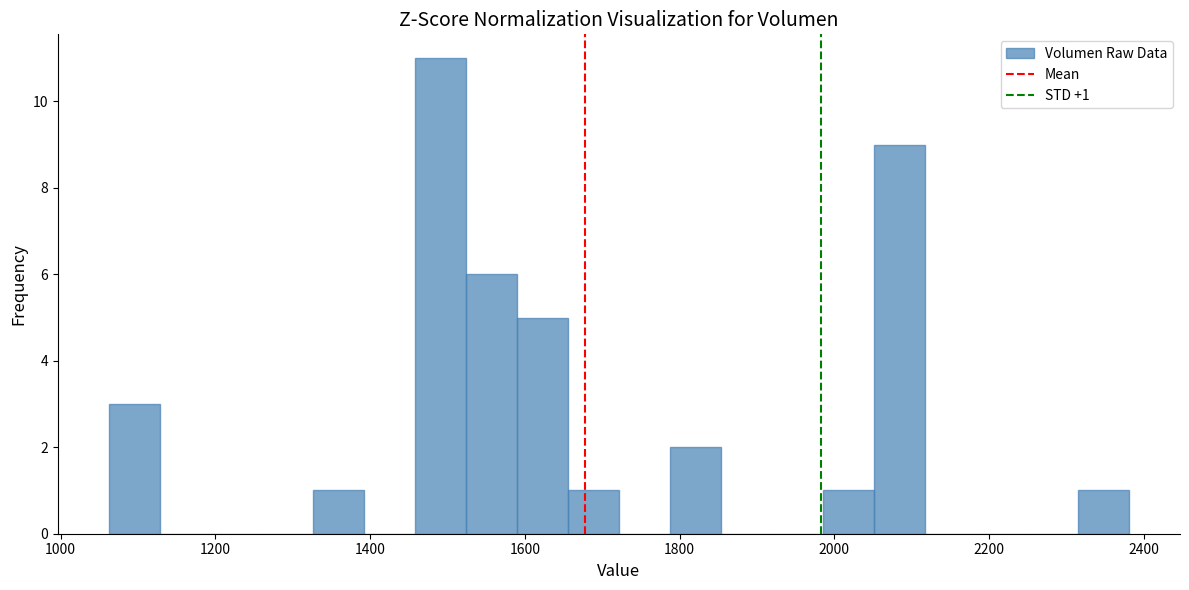

Around what value on the x-axis is the tallest bar? Give the approximate position of its centre, as read against the axis.

1500